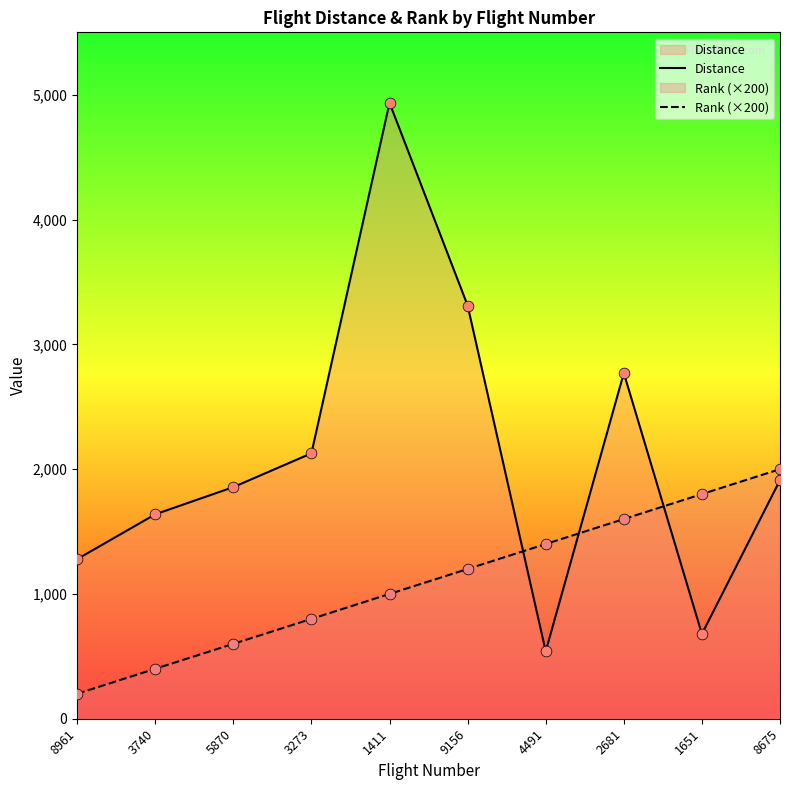

Which series has the widest spread of Y values?

Distance